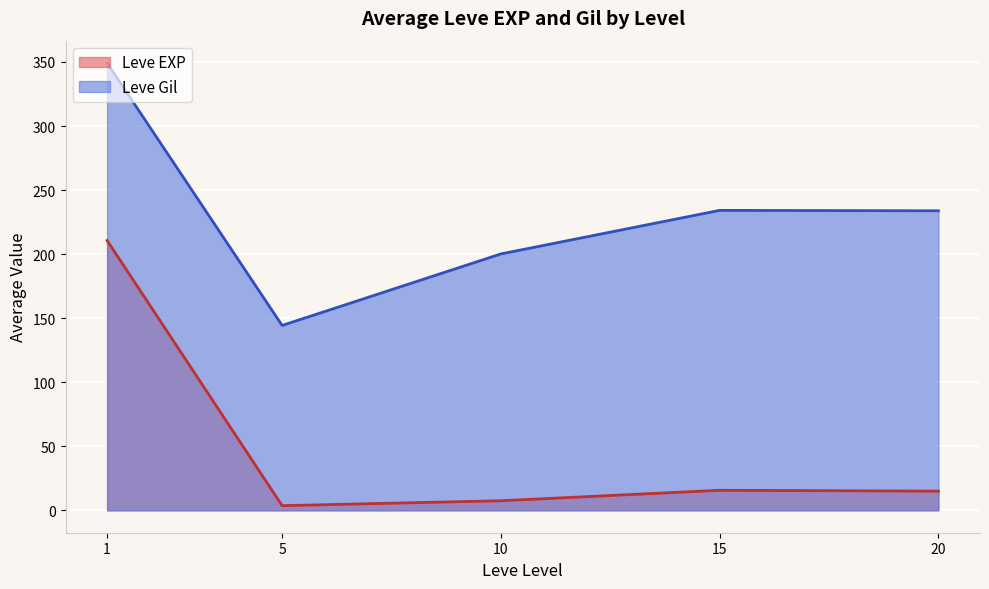

Between 5 and 15, which is larger?

15